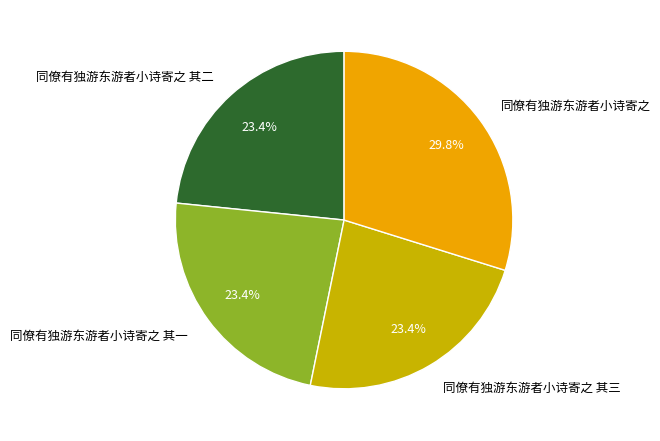

Is there any slice that represents more than half of the pie?

No